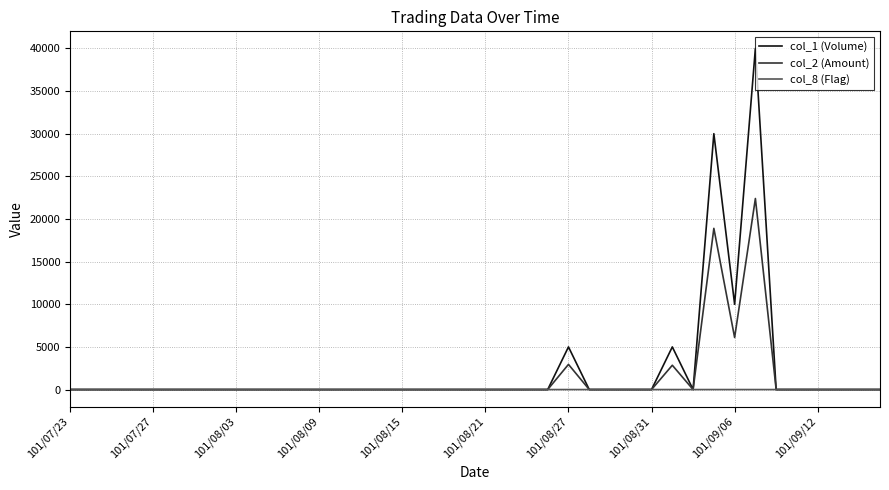

Which series has the largest range (max minus min)?

col_1 (Volume)